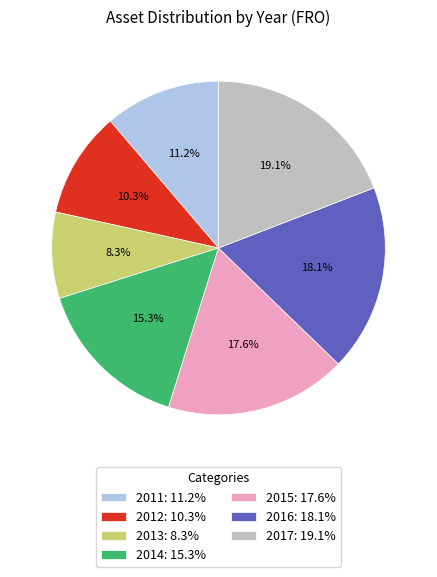

Does 2013 account for over 50% of the chart?

No